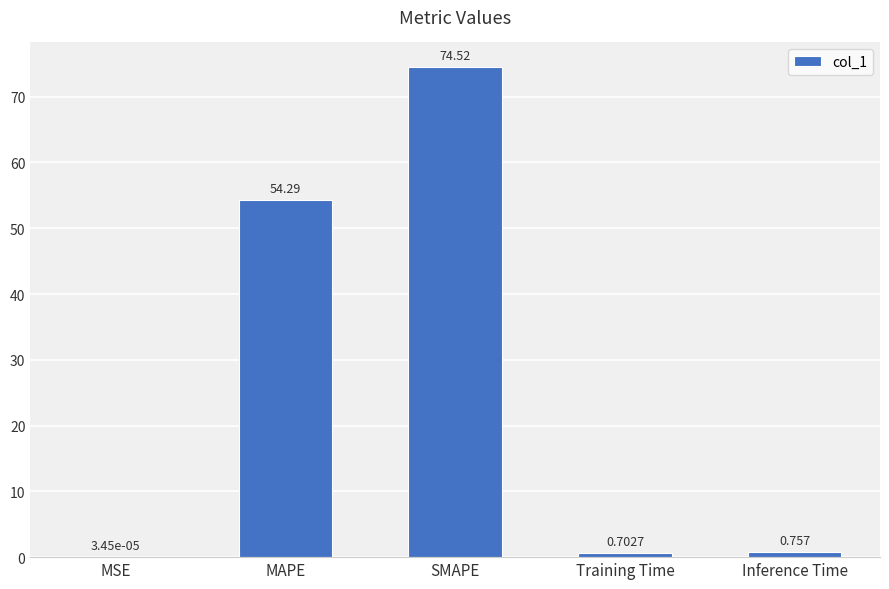

Where is the data nearest to the value 37?

MAPE